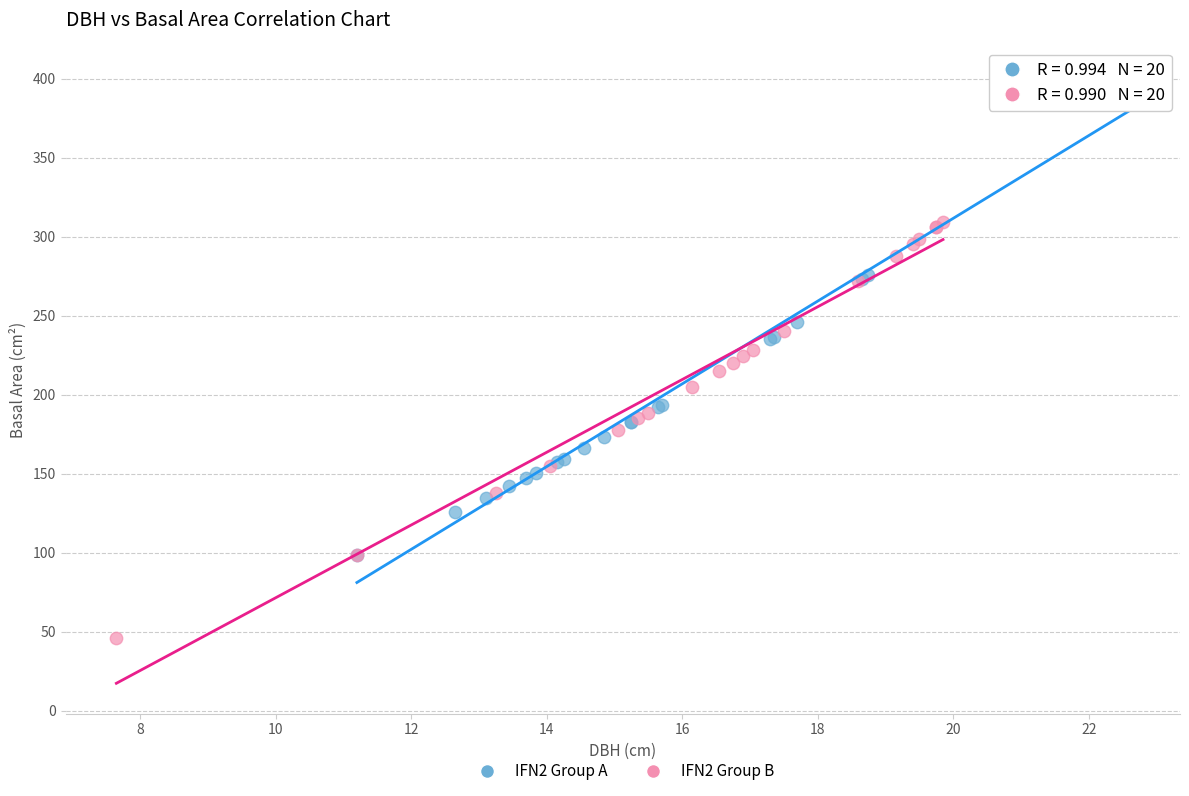

Which series has the largest Y range (max minus min)?

IFN2 Group A